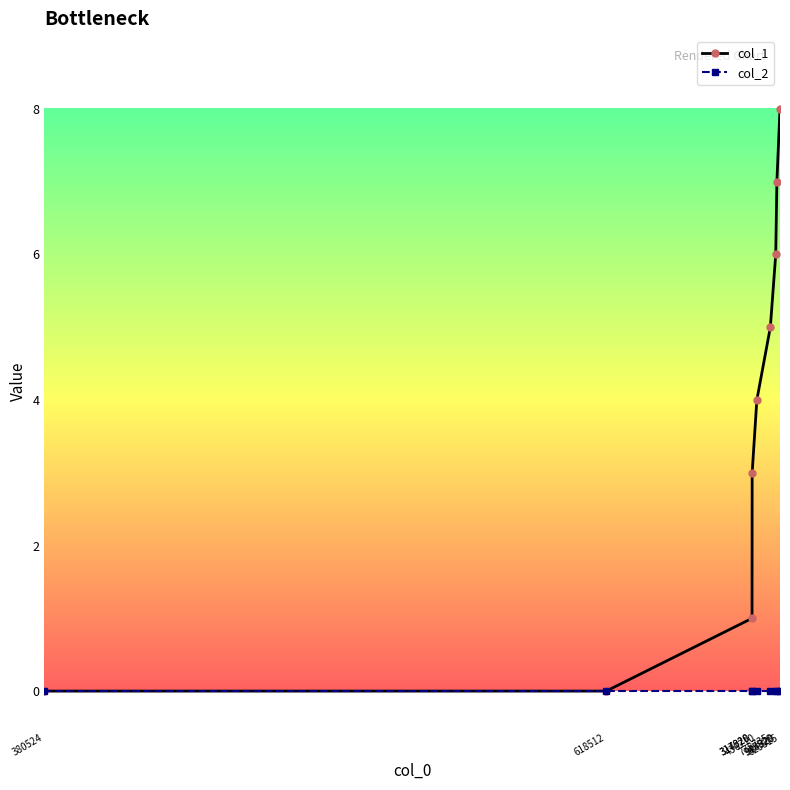

Rank the series by their average value, from lowest to highest.

col_2, col_1